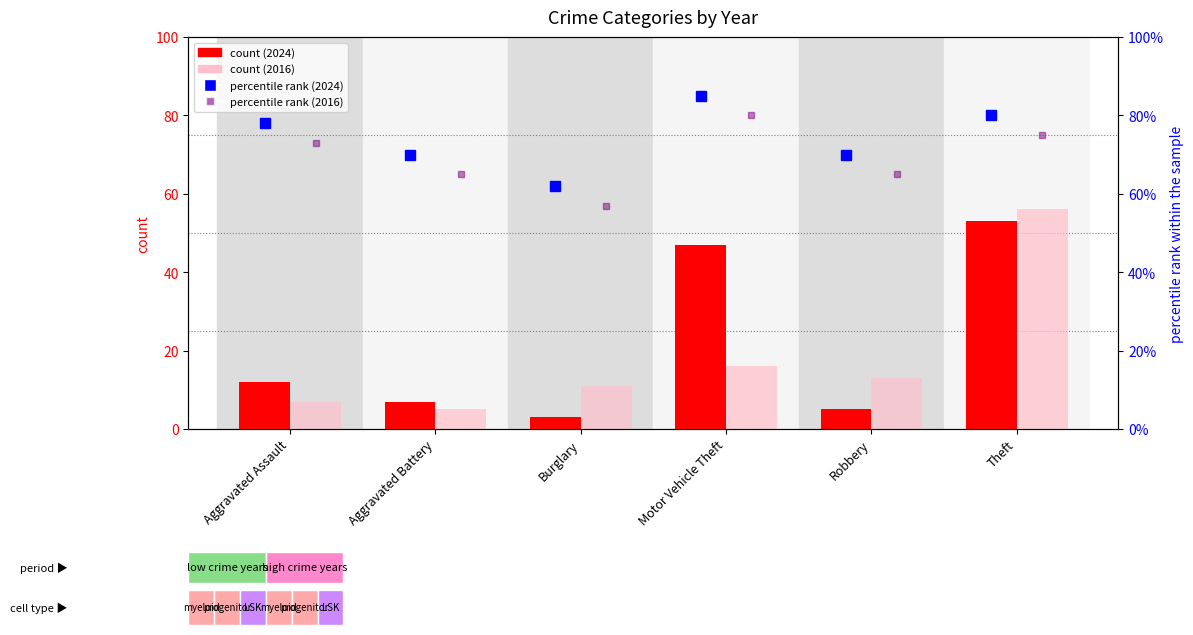

Where does the 2024 count series first go above 12?

Motor Vehicle Theft